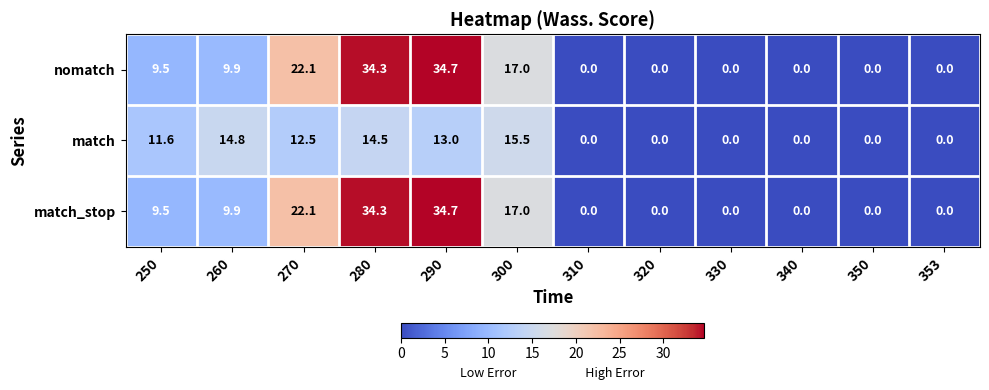

What is the difference between the match_stop values at 320 and 250?

9.5